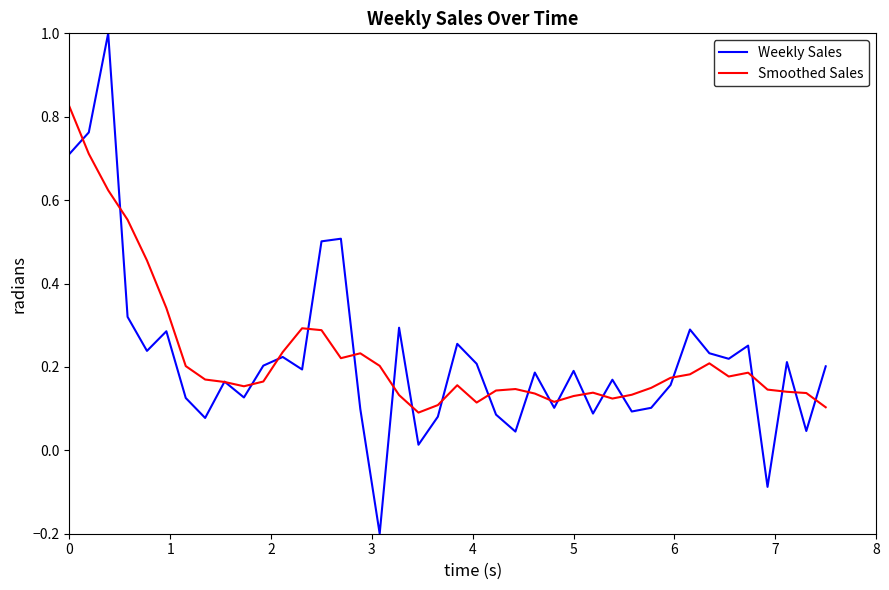

In Smoothed Sales, how many points are higher than both neighbors (excluding endpoints)?

7